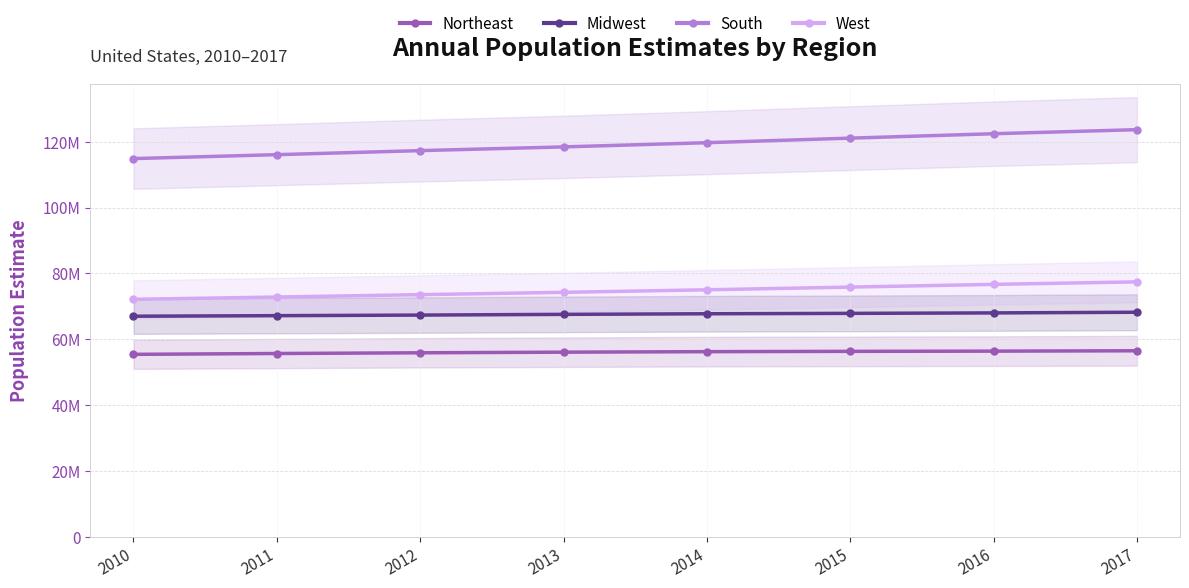

What is the difference between the South values at 2016 and 2017?

1235167